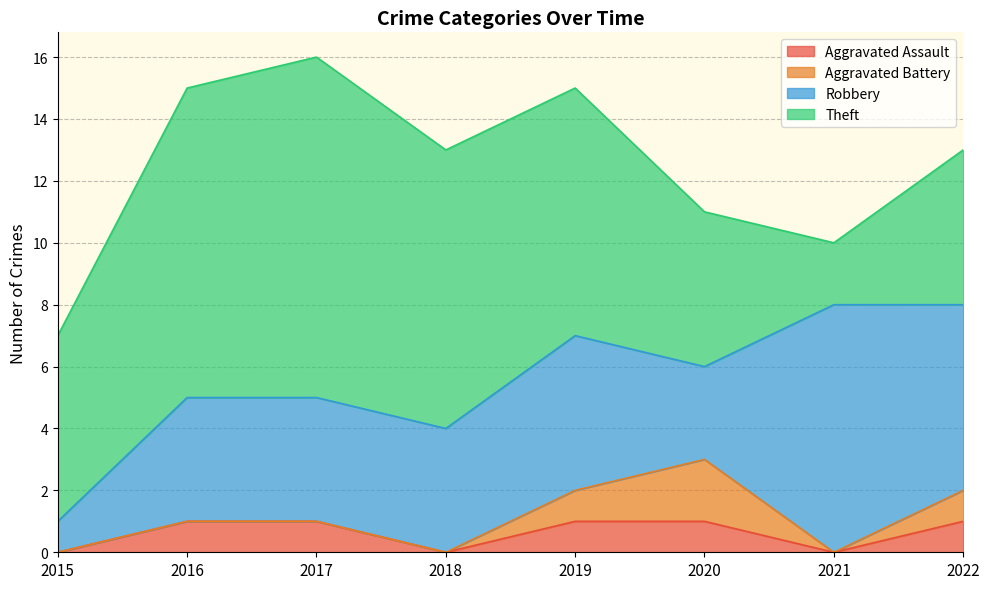

True or false: Aggravated Battery has a value of -1 at 2018.

False